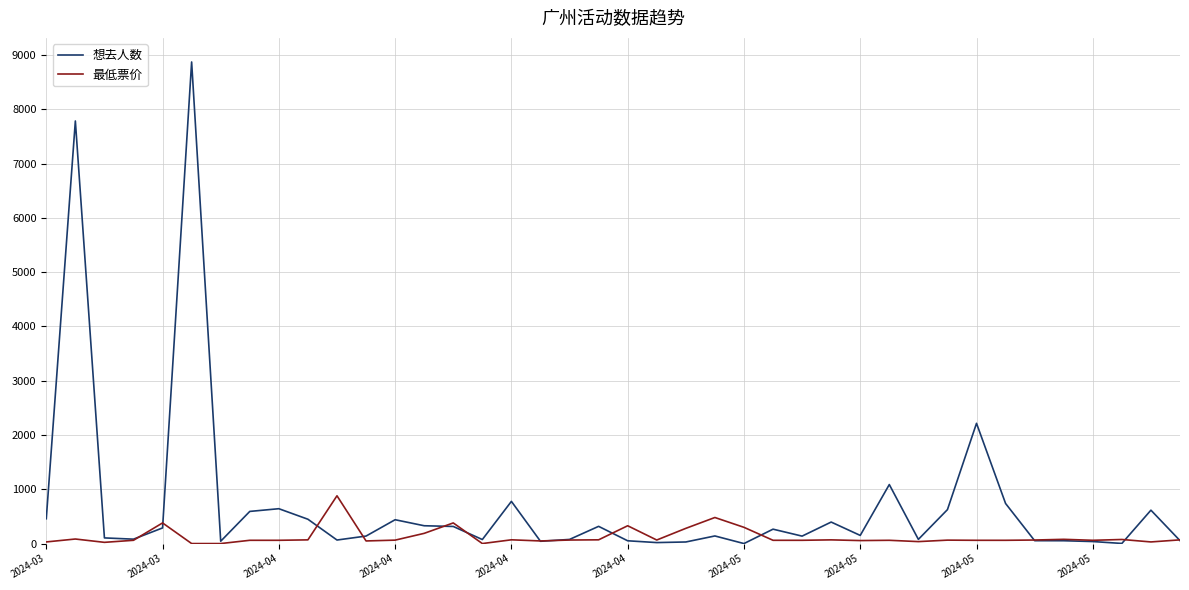

What is the maximum value for 想去人数?

8872.0